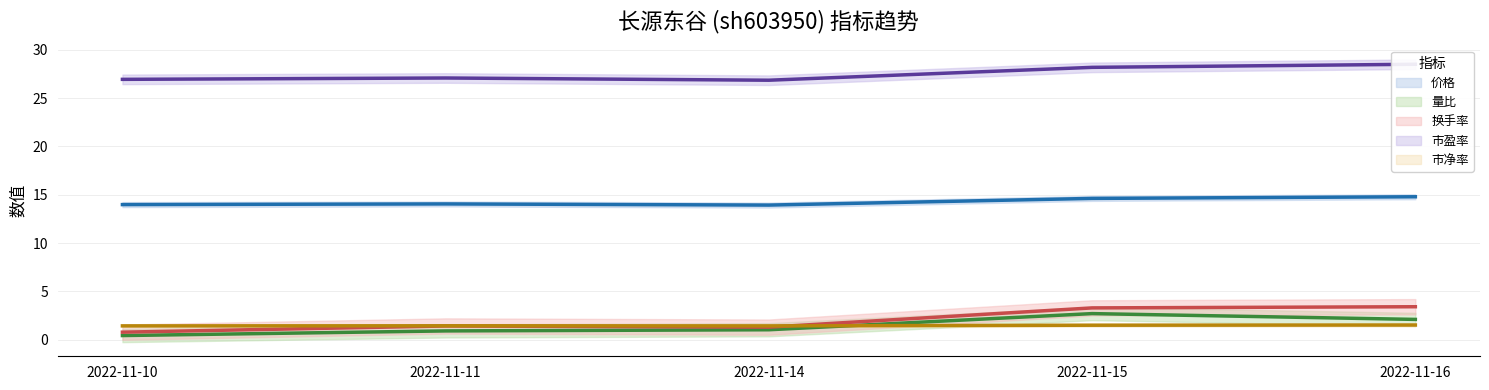

Between 2022-11-11 and 2022-11-10, which is larger?

2022-11-11